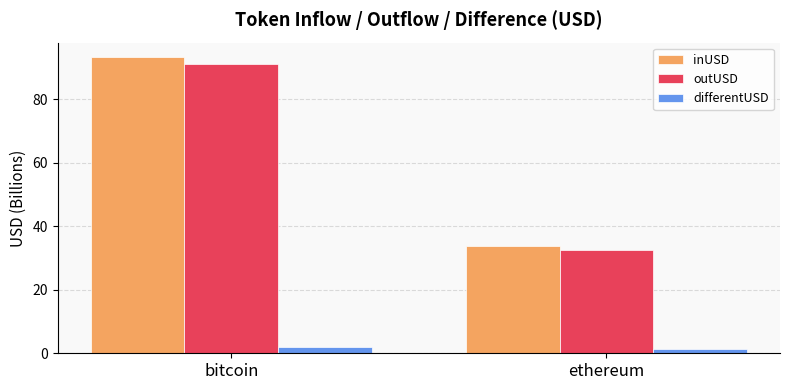

What is the sum of the inUSD values at bitcoin and ethereum?

126.9